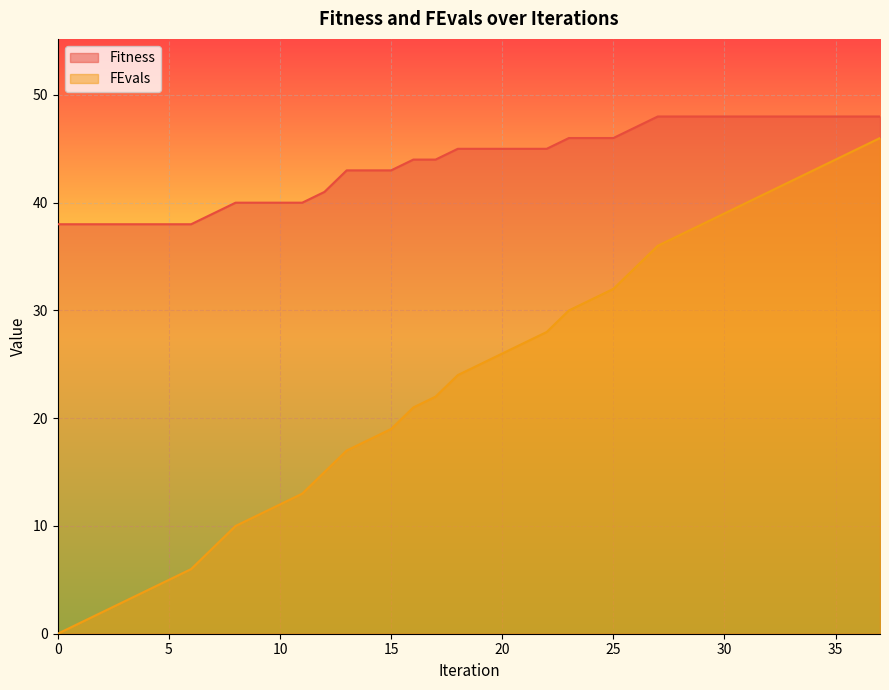

True or false: Fitness and FEvals cross at least once.

False